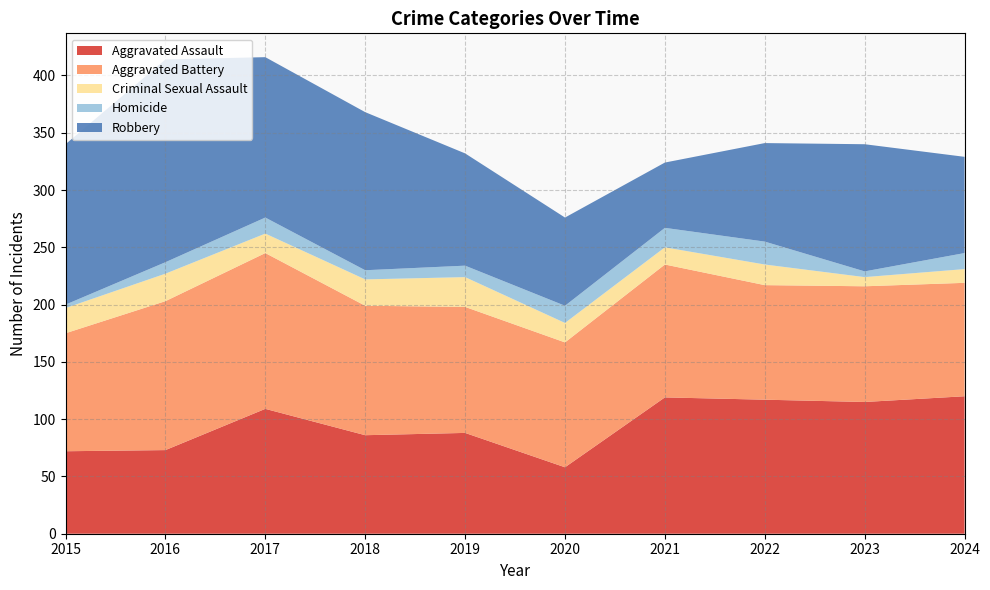

Reading left to right, extract all data points from this chart.

Aggravated Assault: 2015=72	2016=73	2017=109	2018=86	2019=88	2020=58	2021=119	2022=117	2023=115	2024=120
Aggravated Battery: 2015=103	2016=130	2017=136	2018=113	2019=110	2020=109	2021=116	2022=100	2023=101	2024=99
Criminal Sexual Assault: 2015=22	2016=24	2017=17	2018=23	2019=26	2020=17	2021=15	2022=18	2023=8	2024=12
Homicide: 2015=3	2016=10	2017=14	2018=8	2019=10	2020=15	2021=17	2022=20	2023=5	2024=14
Robbery: 2015=140	2016=177	2017=140	2018=138	2019=98	2020=77	2021=57	2022=86	2023=111	2024=84